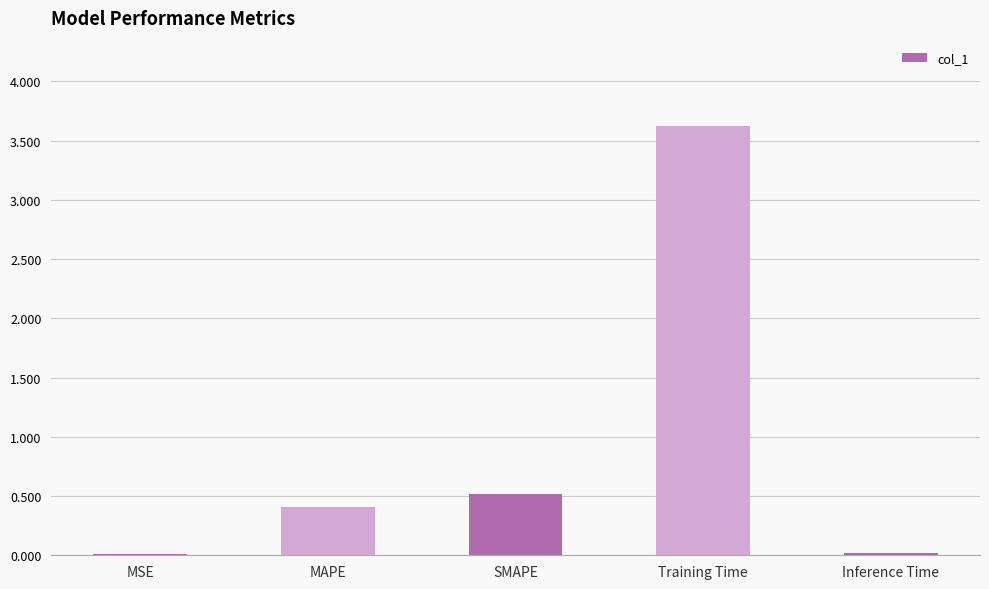

Which label corresponds to the largest value in the chart?

Training Time